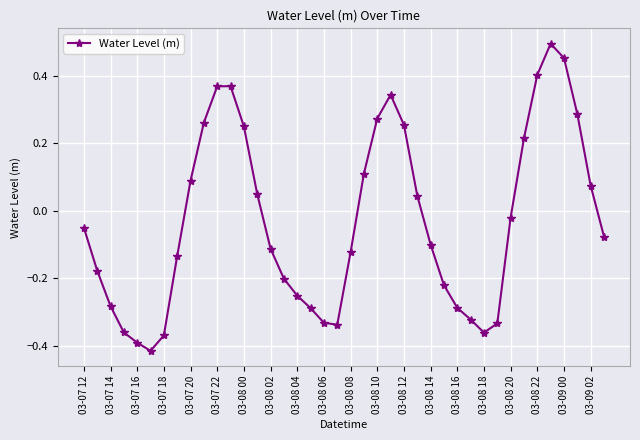

How many interior local peaks (higher than both neighbors) does the data have?

3